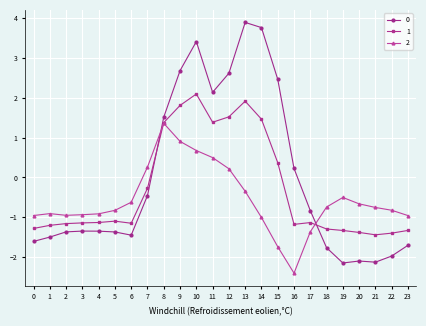

True or false: 2 has more than 1 interior local peaks.

True